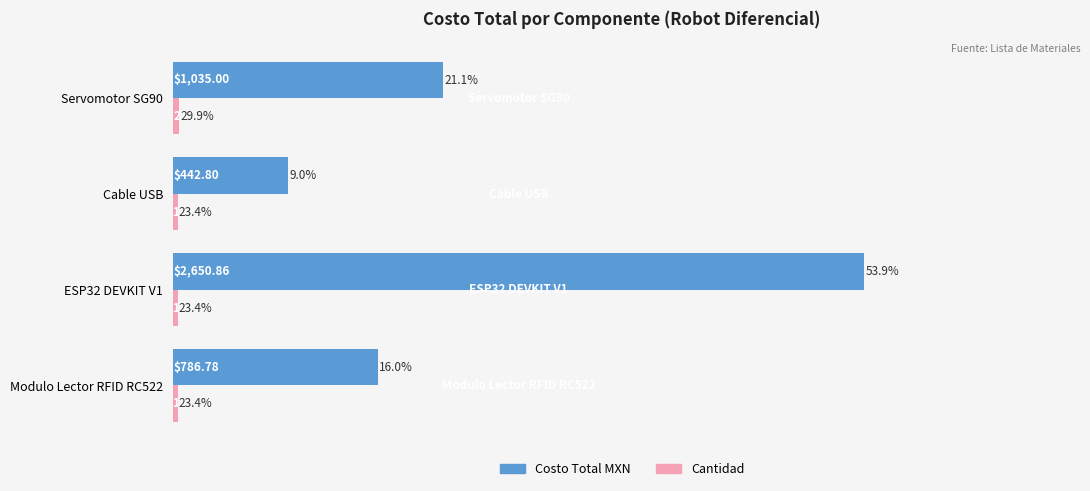

What is the spread (max minus min) of values at ESP32 DEVKIT V1?

2632.9